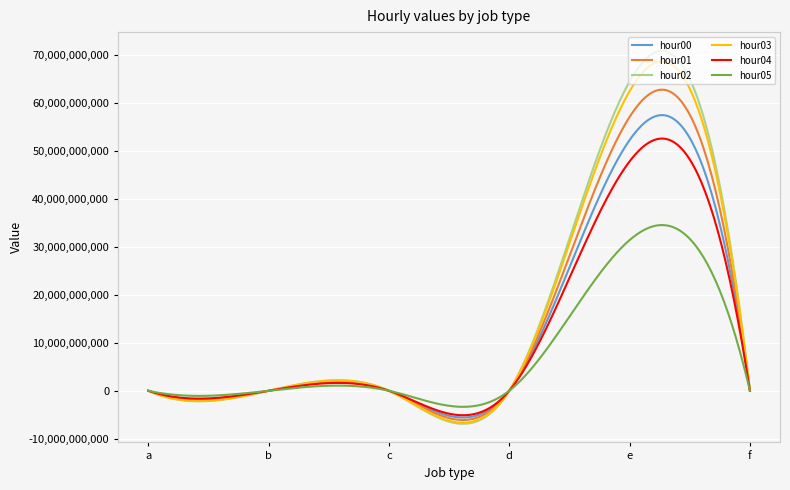

Which series has the widest spread of values?

hour02